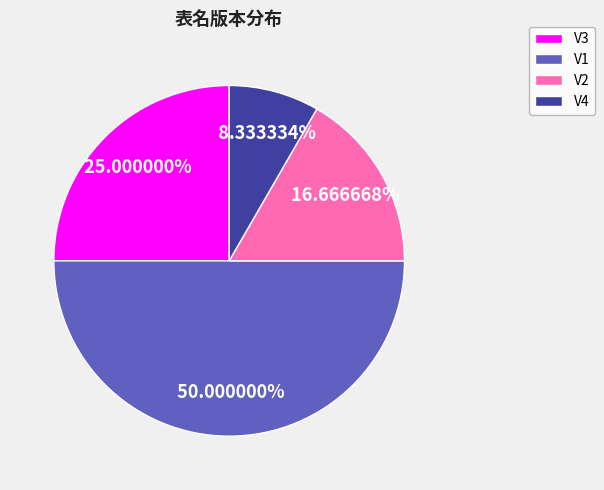

Do V1 and V4 together represent more than half of the pie?

Yes